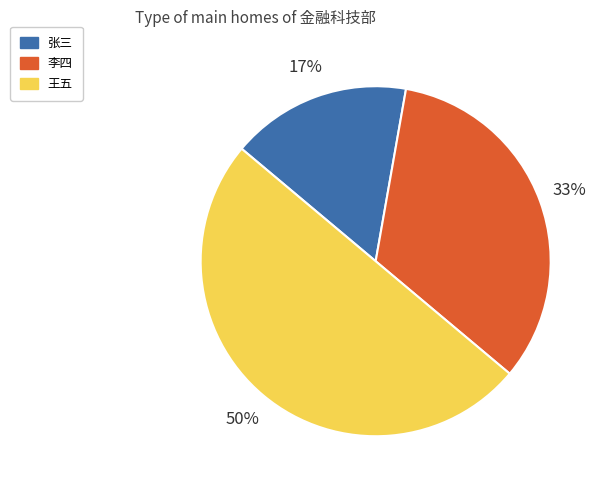

Is it true that 李四 is 40% of the pie?

False